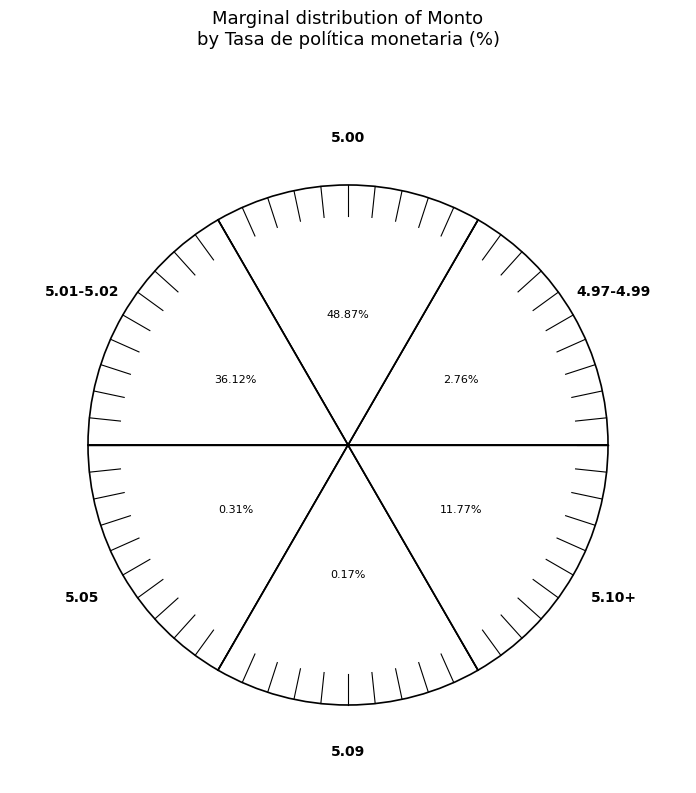

What is the largest slice in the pie chart?

5.0